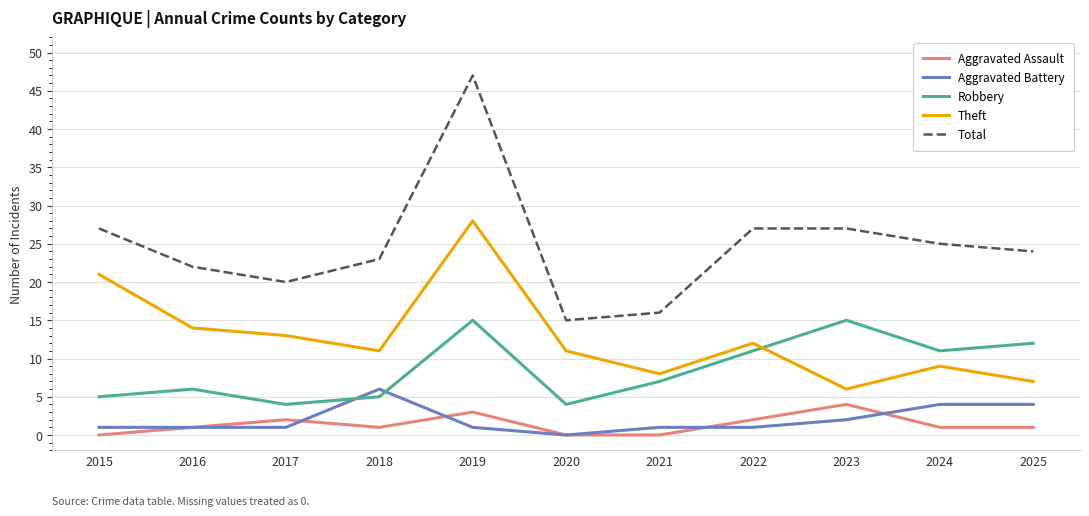

True or false: Theft and Aggravated Assault cross at least once.

False